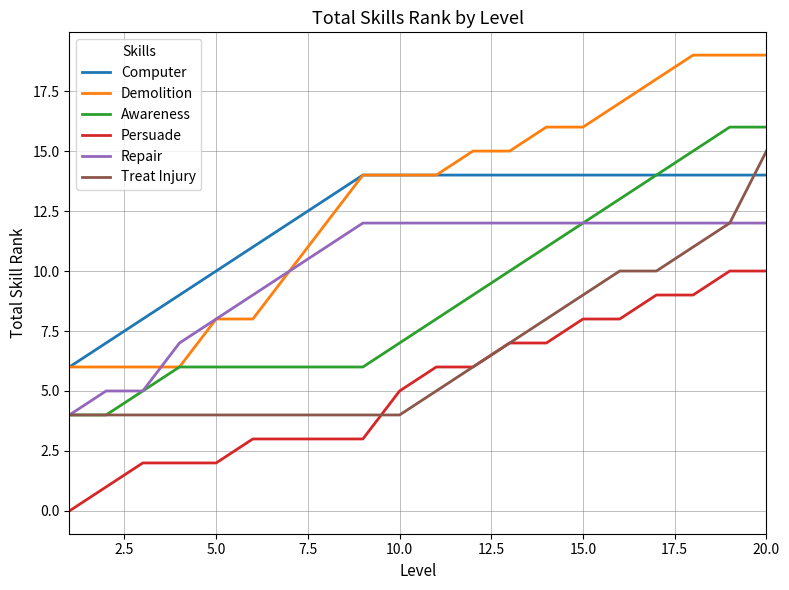

Which series has the widest spread of values?

Demolition